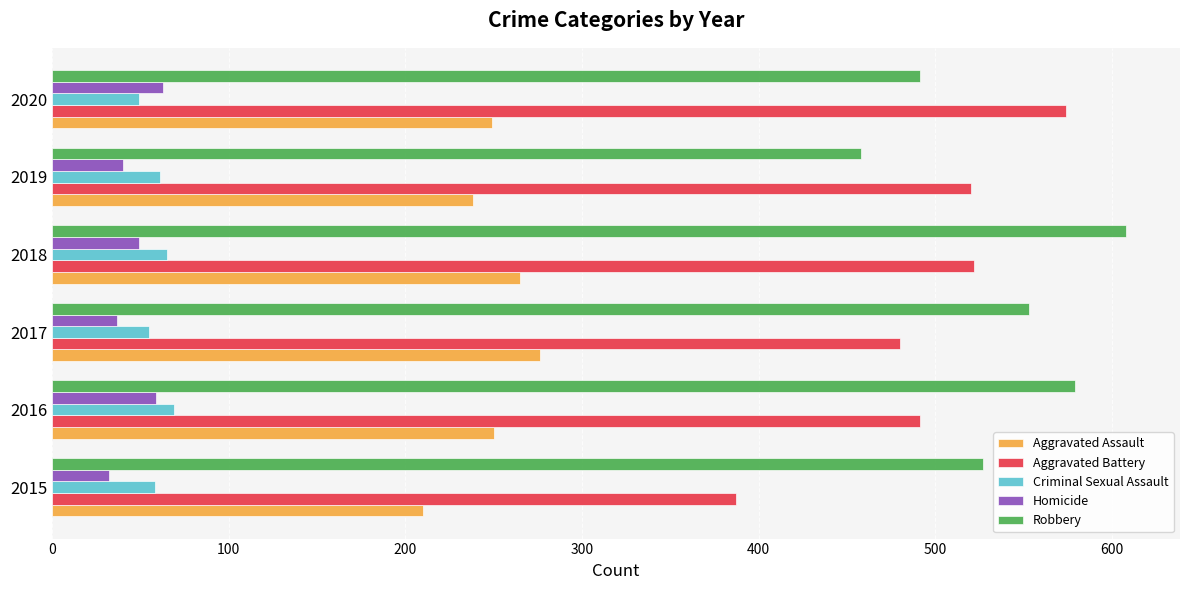

At which category is the sum across all series the highest?

2018